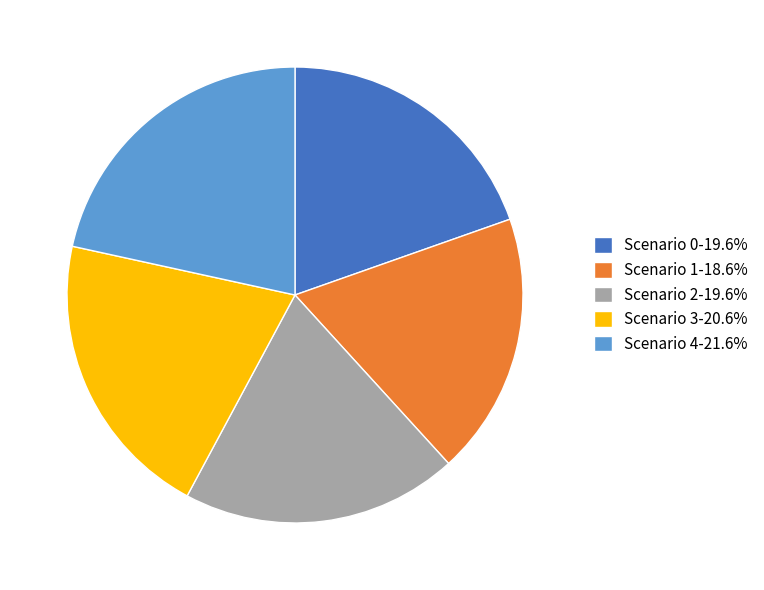

Which has a higher value, Scenario 1 or Scenario 3?

Scenario 3